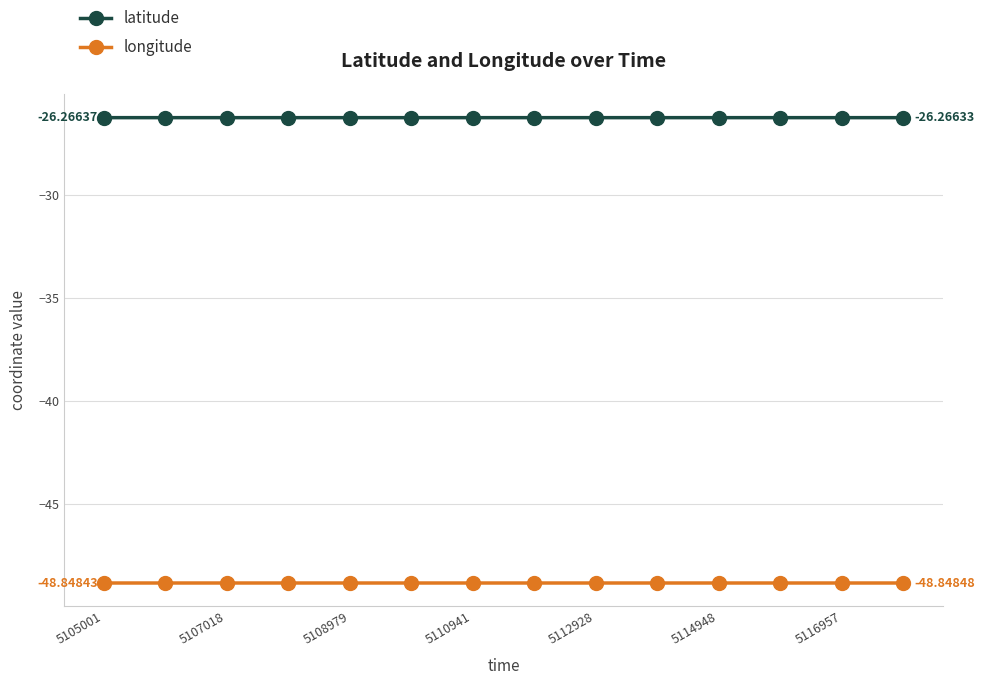

True or false: longitude and latitude intersect in this chart.

False